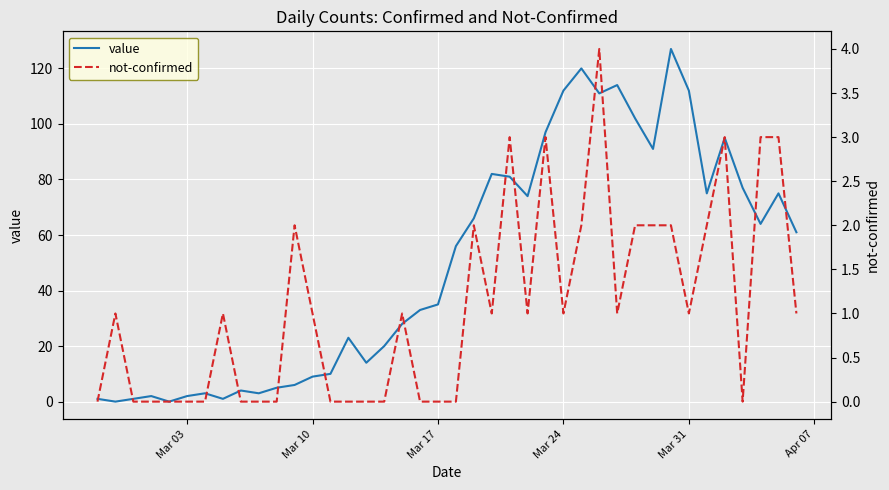

What is the sum of all not-confirmed values?

43